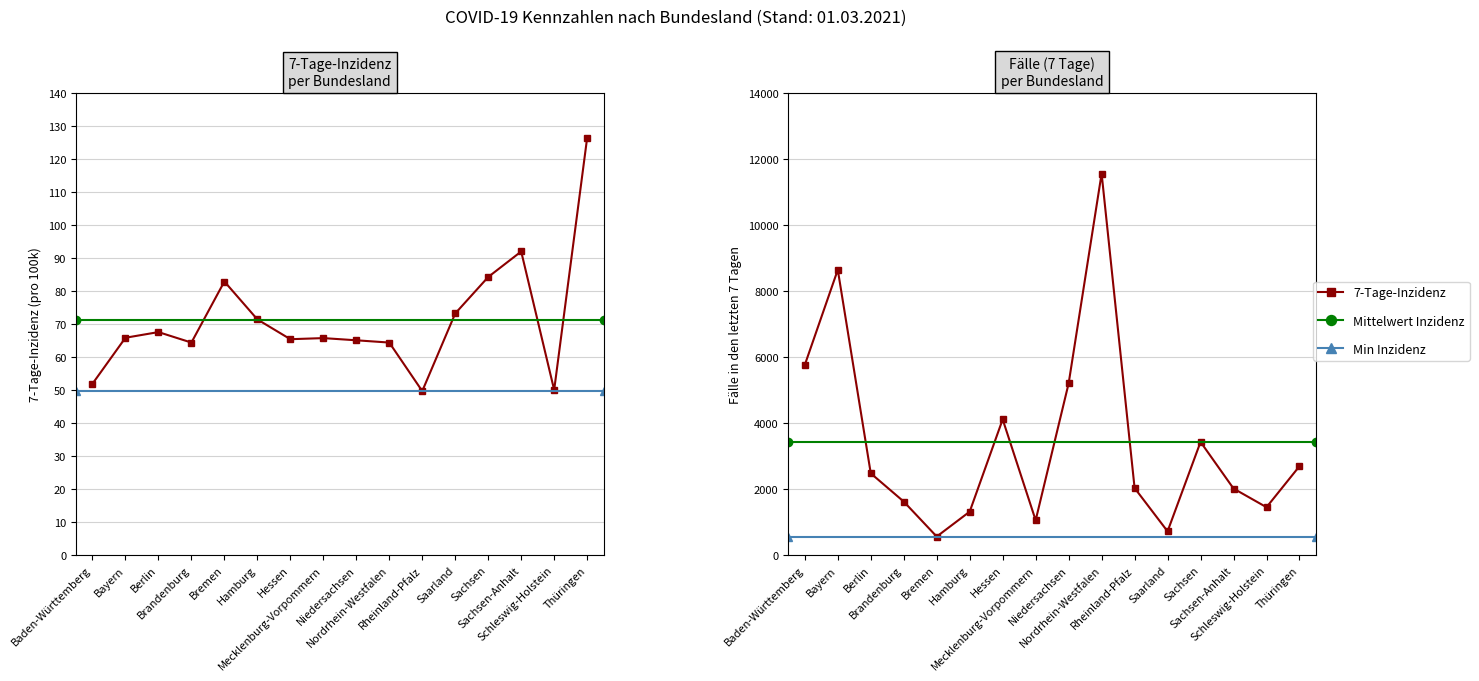

Which series has the widest spread of values?

Fälle (7 Tage)